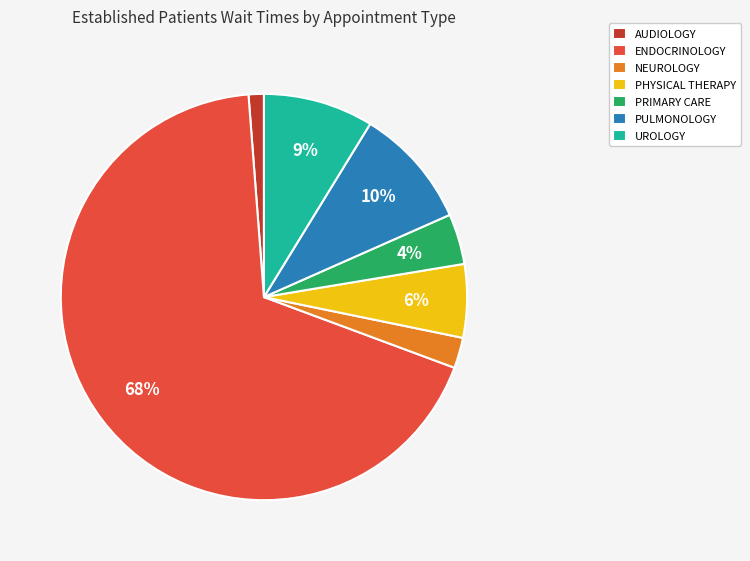

Rank the categories by value from lowest to highest.

AUDIOLOGY, NEUROLOGY, PRIMARY CARE, PHYSICAL THERAPY, UROLOGY, PULMONOLOGY, ENDOCRINOLOGY